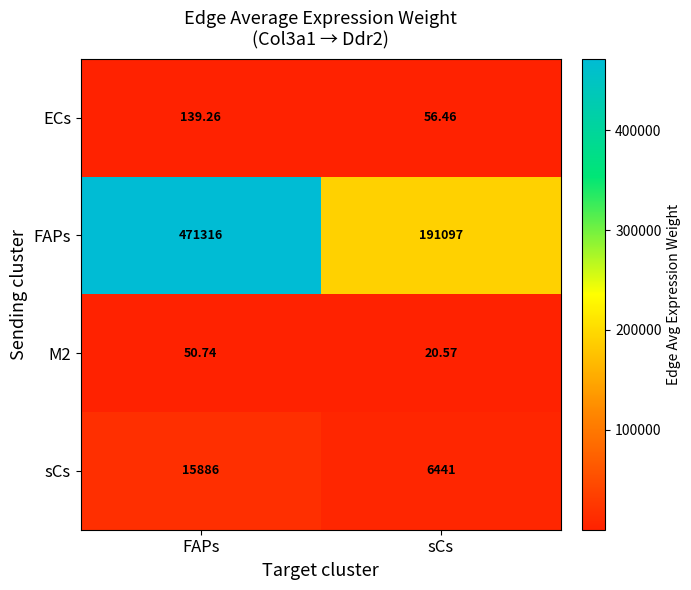

Which series changed the most between FAPs and sCs?

FAPs